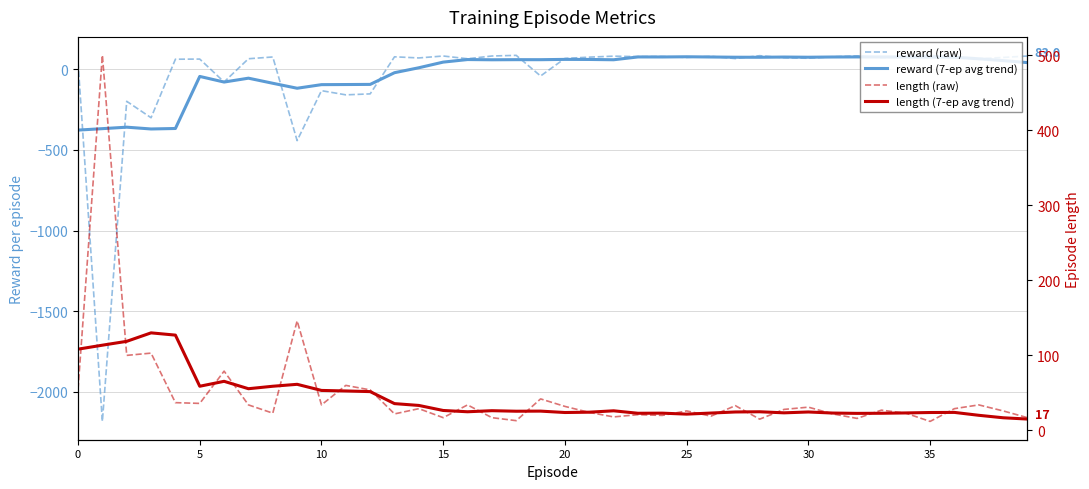

How many values in the length (raw) series exceed 29?

18